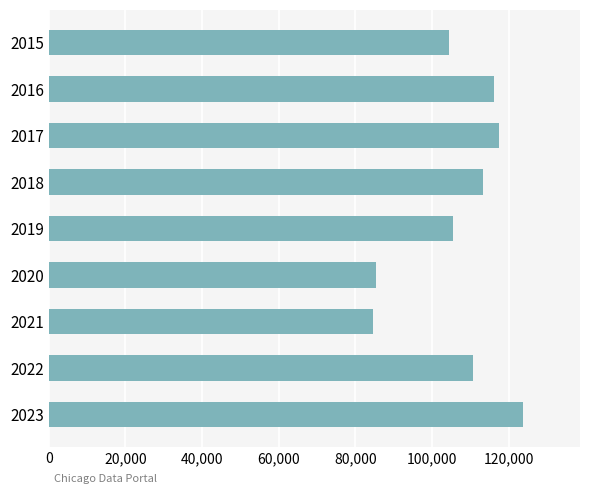

Reading top to bottom, transcribe all the data shown in this chart.

2015=104376	2016=116102	2017=117369	2018=113423	2019=105585	2020=85339	2021=84634	2022=110580	2023=123763